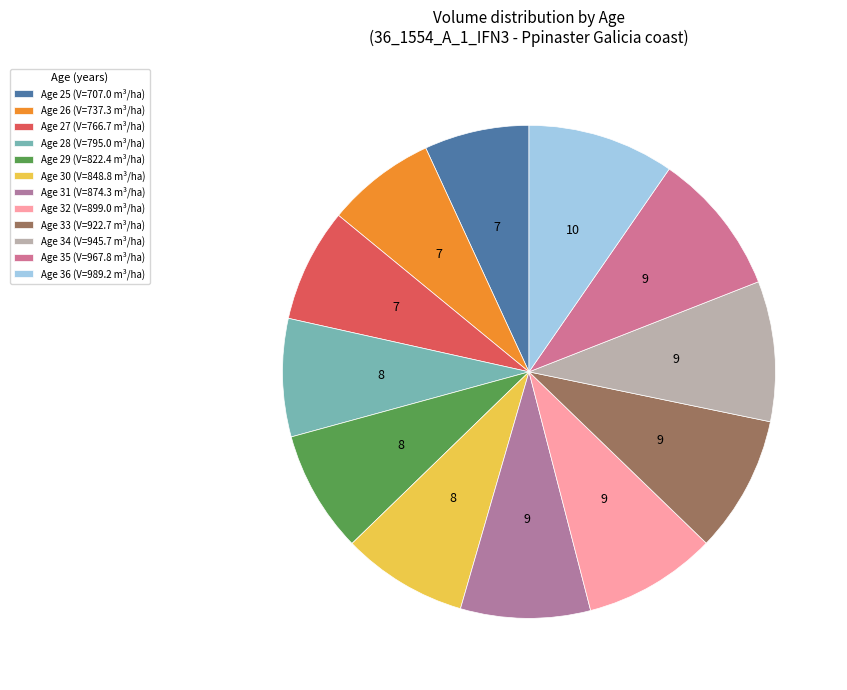

How many segments does this pie chart have?

12